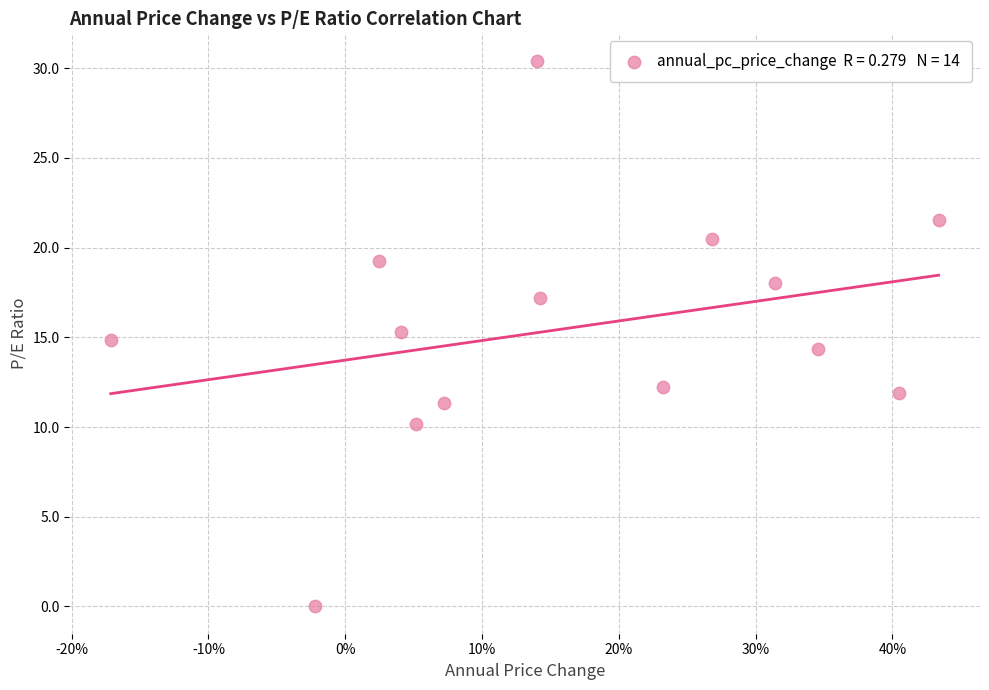

List the coordinates of all points as (Y, X) pairs, reading left to right.

(14.9, -0.2)  (0.0, -0.0)  (19.3, 0.0)  (15.3, 0.0)  (10.1, 0.1)  (11.3, 0.1)  (30.4, 0.1)  (17.2, 0.1)  (12.2, 0.2)  (20.5, 0.3)  (18.1, 0.3)  (14.4, 0.3)  (11.9, 0.4)  (21.5, 0.4)